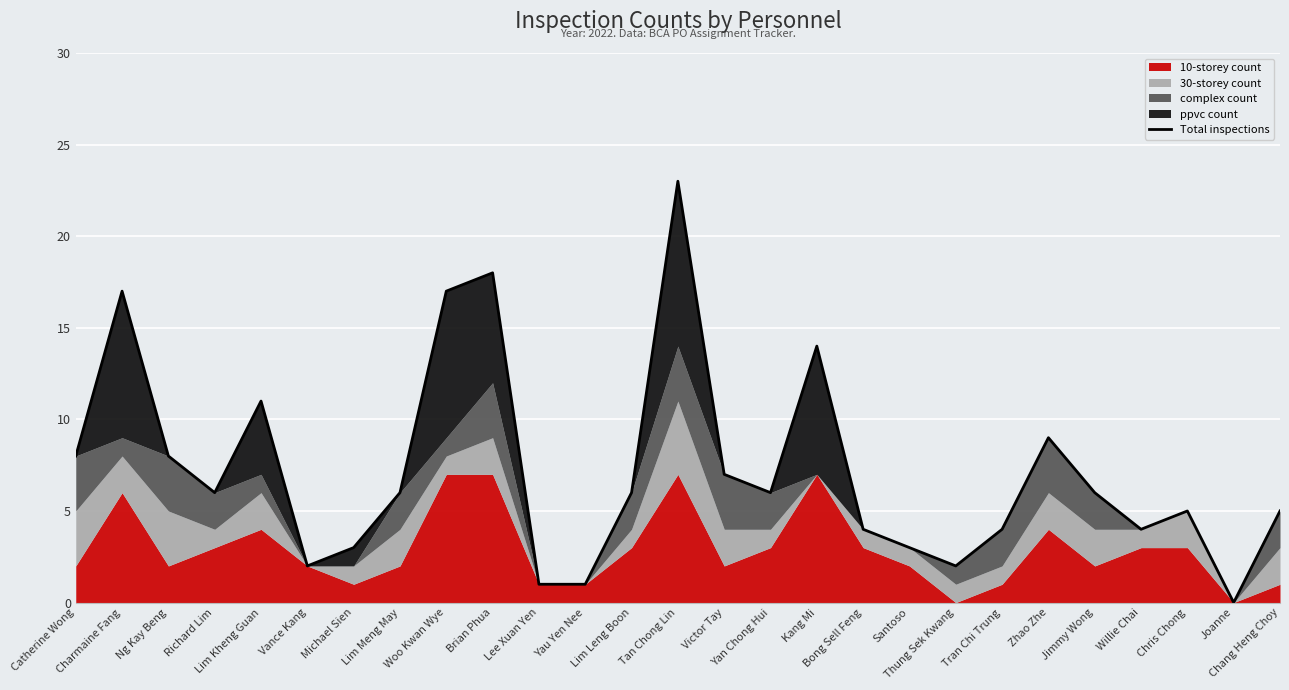

Reading left to right, list all the values displayed in this chart.

8	17	8	6	11	2	3	6	17	18	1	1	6	23	7	6	14	4	3	2	4	9	6	4	5	0	5